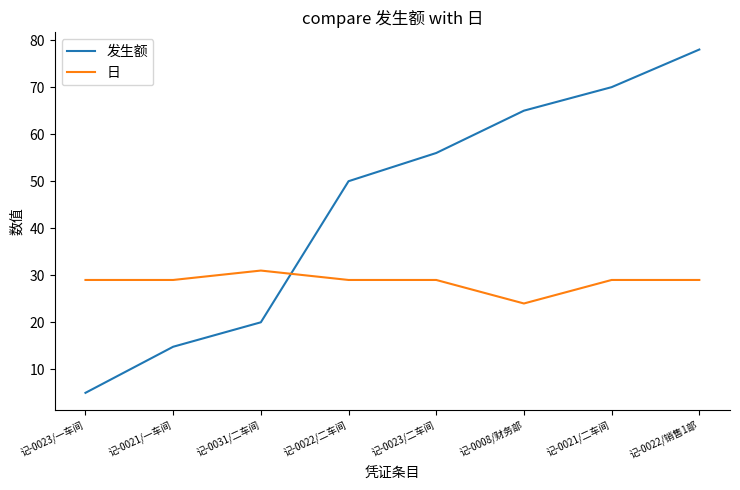

True or false: 日 has a value of 39.2 at 记-0023/二车间.

False